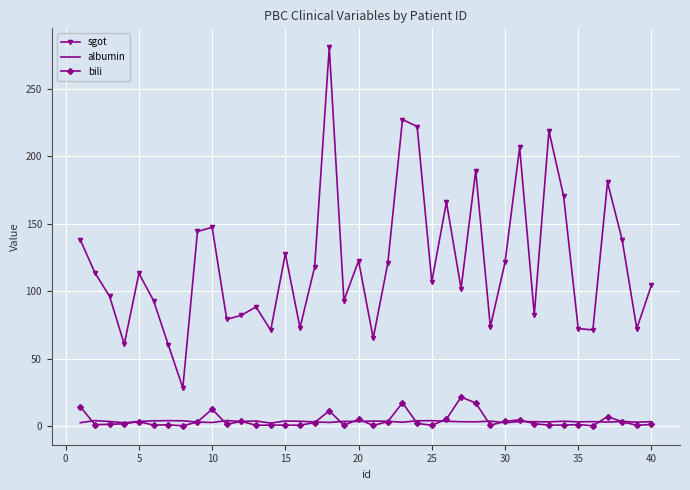

Count the number of categories in the chart.

40